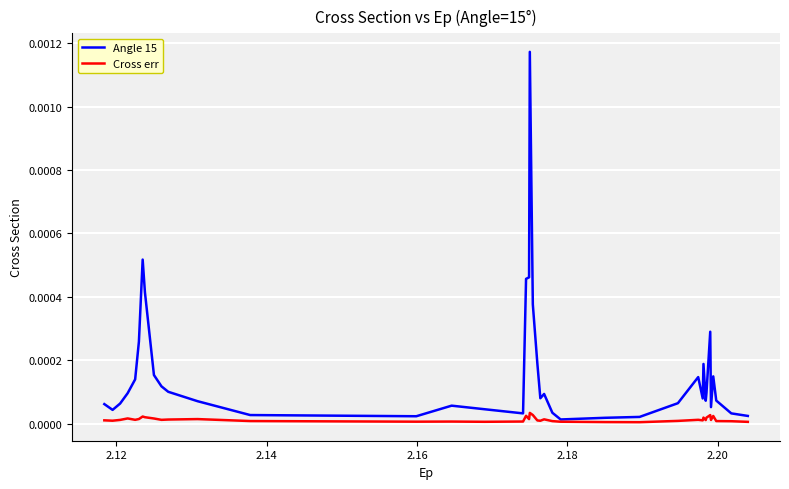

Which series has the largest total across all categories?

Angle 15